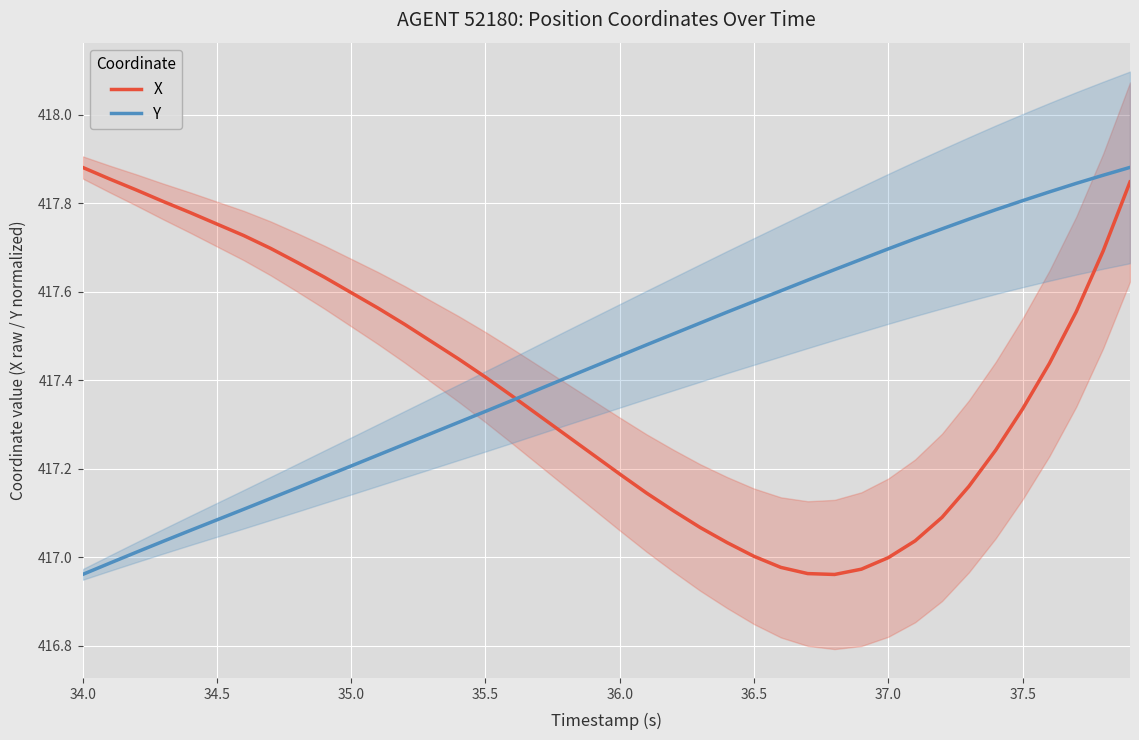

Which category has the lowest value in the Y series?

34.0